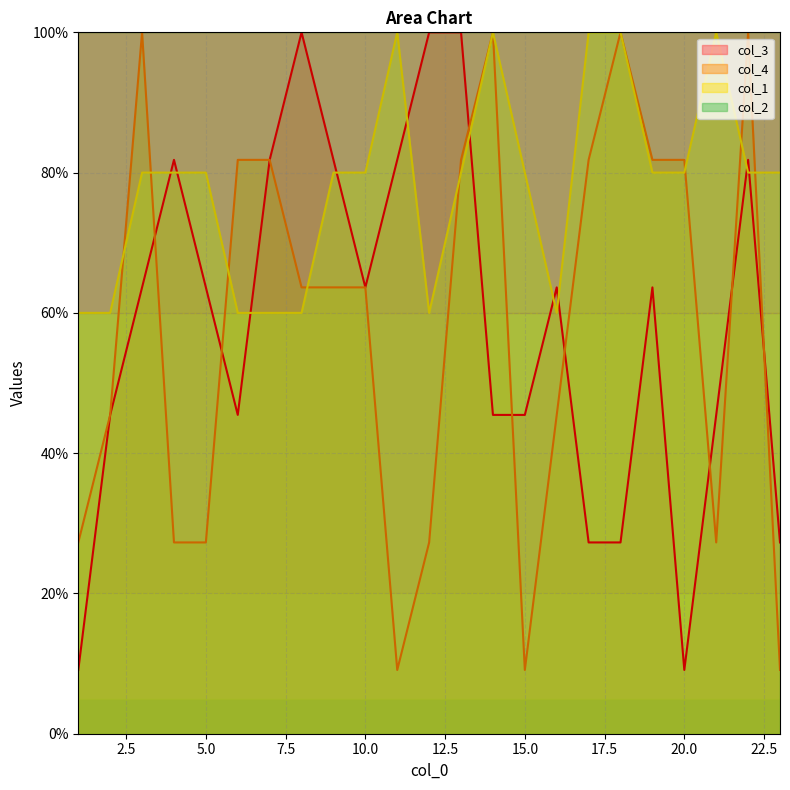

What is the value of the col_3 point at the 16th from the left?

63.6